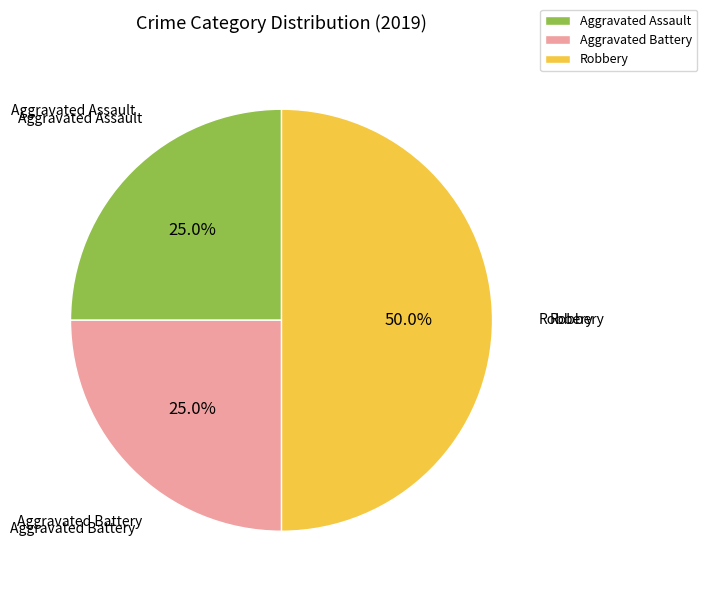

To the nearest percent, what is the combined percentage of Aggravated Assault and Robbery?

75%